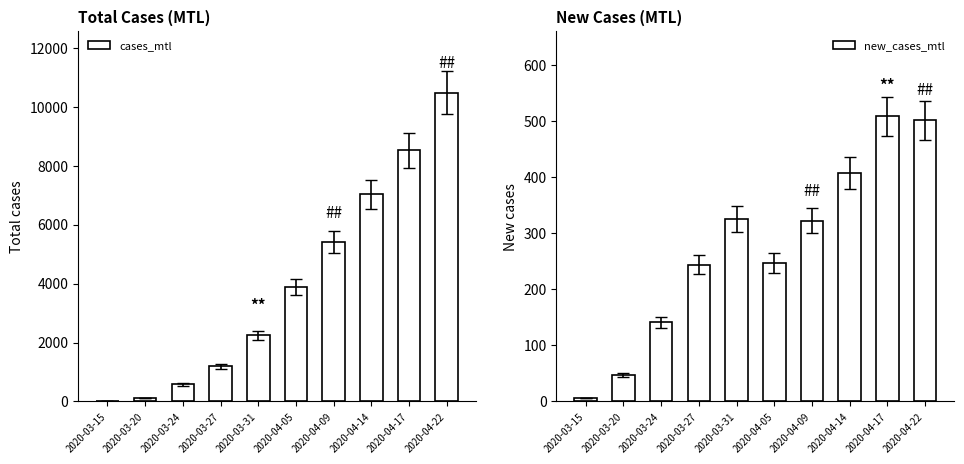

What is the average value of the cases_mtl series?

3945